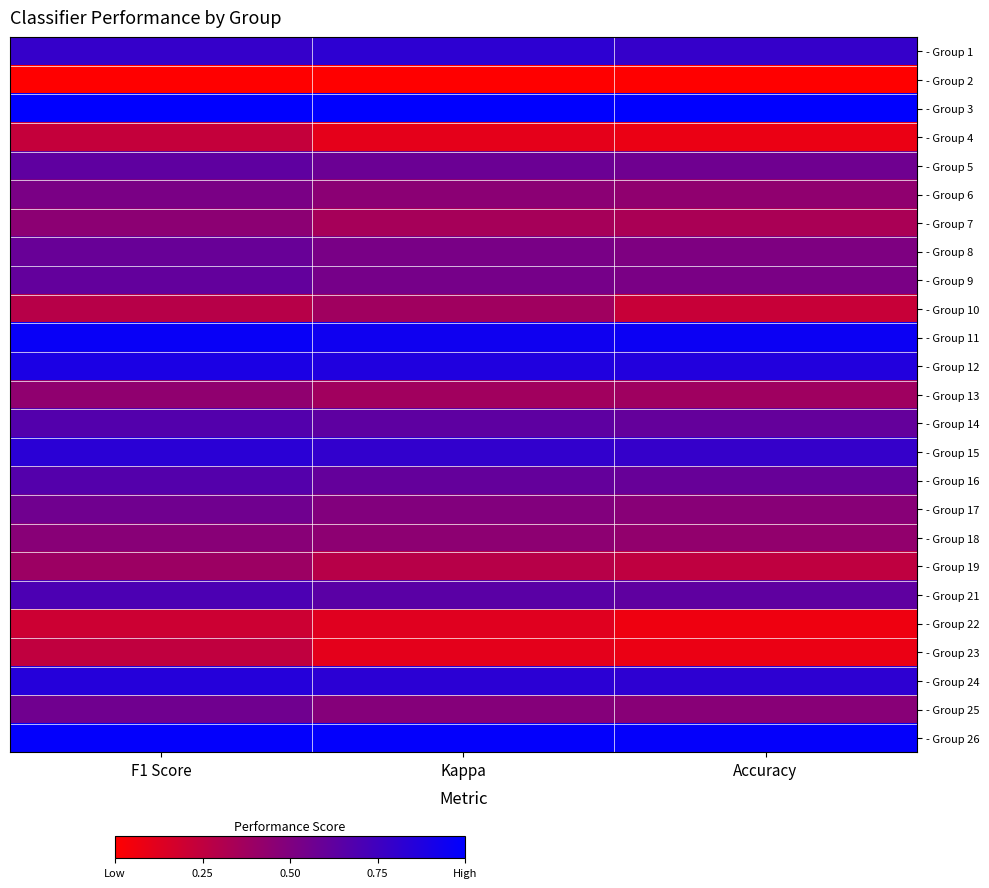

Reading left to right, what are all the values shown in this chart?

- Group 1: F1 Score=0.8	Kappa=0.8	Accuracy=0.8
- Group 2: F1 Score=0.0	Kappa=0.0	Accuracy=0.0
- Group 3: F1 Score=1.0	Kappa=1.0	Accuracy=1.0
- Group 4: F1 Score=0.2	Kappa=0.1	Accuracy=0.1
- Group 5: F1 Score=0.6	Kappa=0.6	Accuracy=0.6
- Group 6: F1 Score=0.5	Kappa=0.5	Accuracy=0.4
- Group 7: F1 Score=0.5	Kappa=0.4	Accuracy=0.3
- Group 8: F1 Score=0.6	Kappa=0.5	Accuracy=0.5
- Group 9: F1 Score=0.6	Kappa=0.5	Accuracy=0.5
- Group 10: F1 Score=0.3	Kappa=0.4	Accuracy=0.2
- Group 11: F1 Score=1.0	Kappa=0.9	Accuracy=1.0
- Group 12: F1 Score=0.9	Kappa=0.9	Accuracy=0.9
- Group 13: F1 Score=0.4	Kappa=0.4	Accuracy=0.4
- Group 14: F1 Score=0.7	Kappa=0.6	Accuracy=0.6
- Group 15: F1 Score=0.8	Kappa=0.8	Accuracy=0.8
- Group 16: F1 Score=0.7	Kappa=0.6	Accuracy=0.6
- Group 17: F1 Score=0.6	Kappa=0.5	Accuracy=0.5
- Group 18: F1 Score=0.5	Kappa=0.4	Accuracy=0.4
- Group 19: F1 Score=0.4	Kappa=0.3	Accuracy=0.3
- Group 21: F1 Score=0.7	Kappa=0.6	Accuracy=0.6
- Group 22: F1 Score=0.2	Kappa=0.1	Accuracy=0.1
- Group 23: F1 Score=0.2	Kappa=0.1	Accuracy=0.1
- Group 24: F1 Score=0.9	Kappa=0.8	Accuracy=0.8
- Group 25: F1 Score=0.6	Kappa=0.5	Accuracy=0.5
- Group 26: F1 Score=1.0	Kappa=1.0	Accuracy=1.0